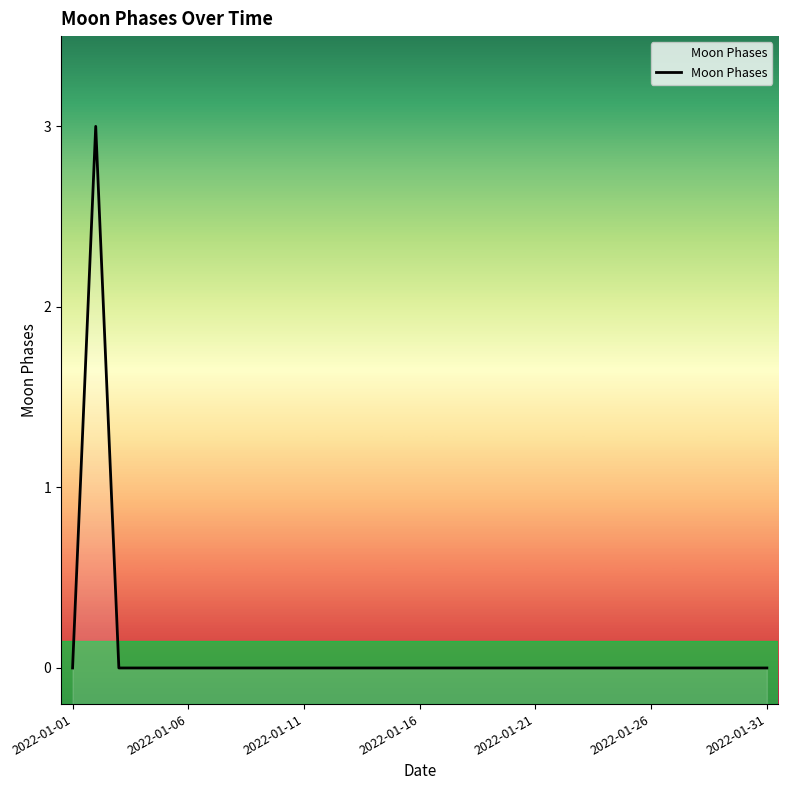

The value at 2022-01-11 is 0. True or false?

True